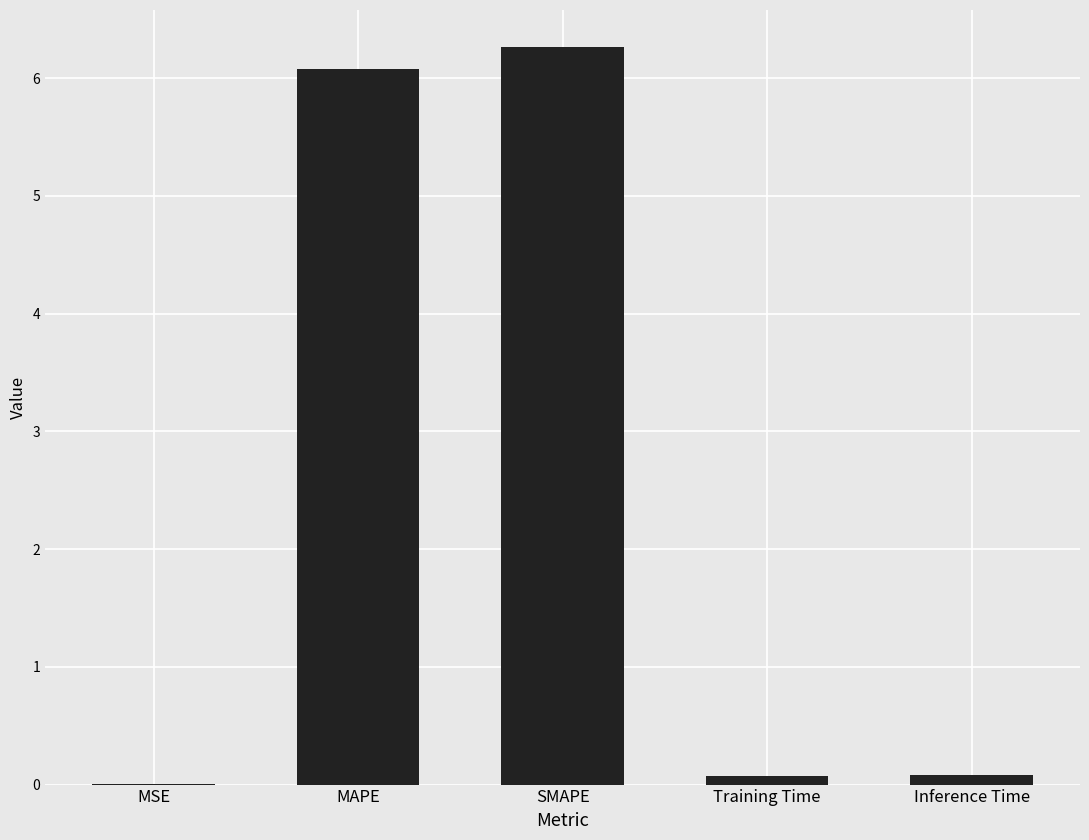

Is it true that the value at MAPE is 3.1?

False